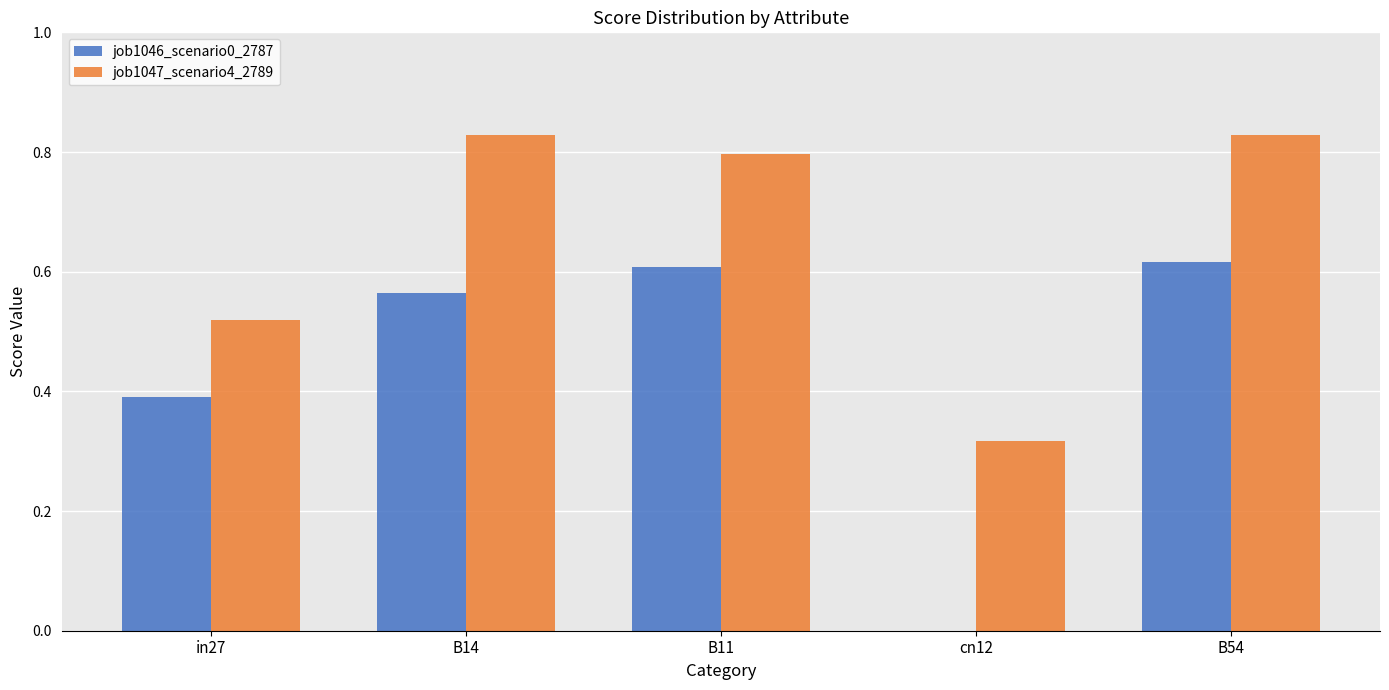

How many groups of bars are there?

5